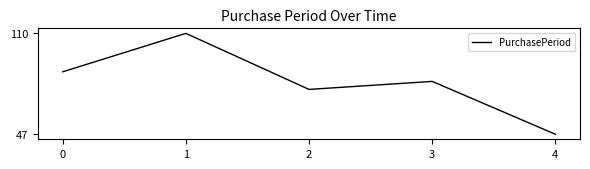

Reading left to right, transcribe all the data shown in this chart.

0=86	1=110	2=75	3=80	4=47